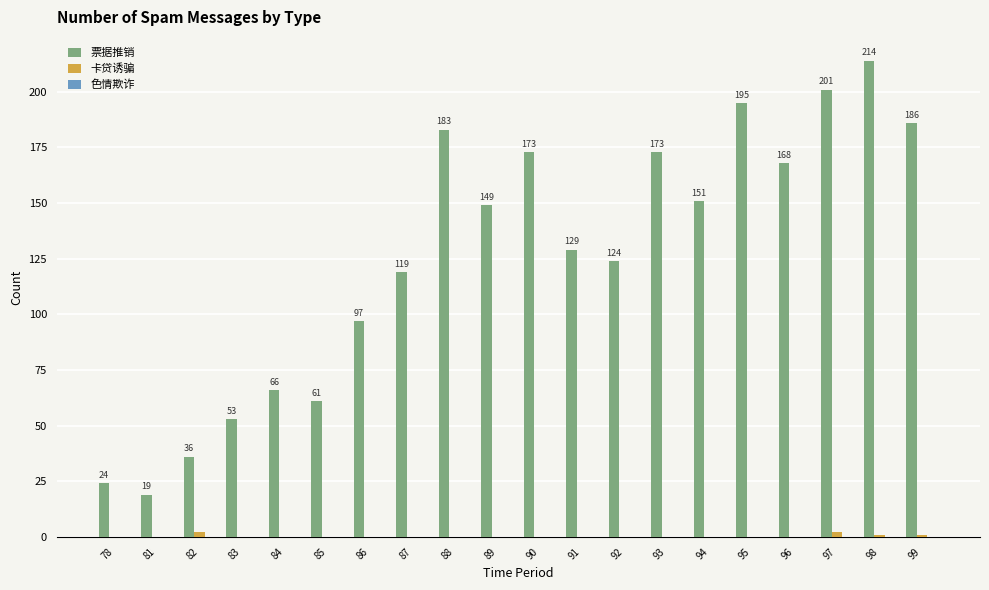

The value of 票据推销 at 92 is 216. True or false?

False